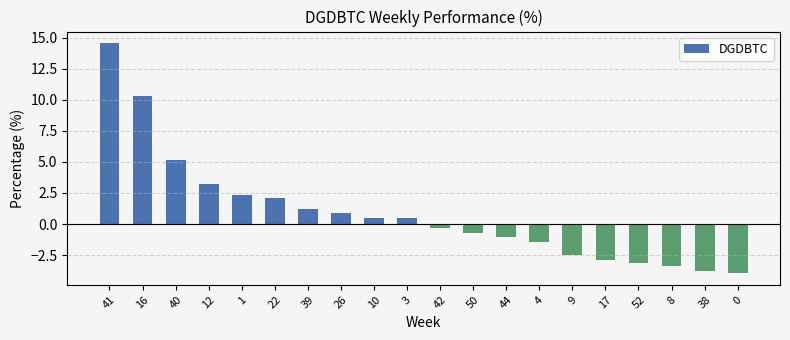

Which has a higher value, 38 or 52?

52